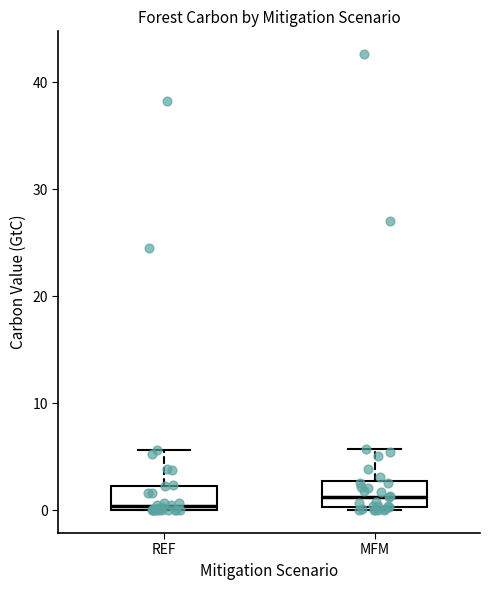

Reading left to right, transcribe this box plot: for each box, give where its median line is, the range the box spans, and where its two whiskers end, as read against the y-axis. The values are not printed on the chart, so give them approximately, as read against the axis.

REF: median 0 (just above the box's lower edge), box 0 to 2, whiskers 0 to 6
MFM: median 1, box 0 to 3, whiskers 0 to 6